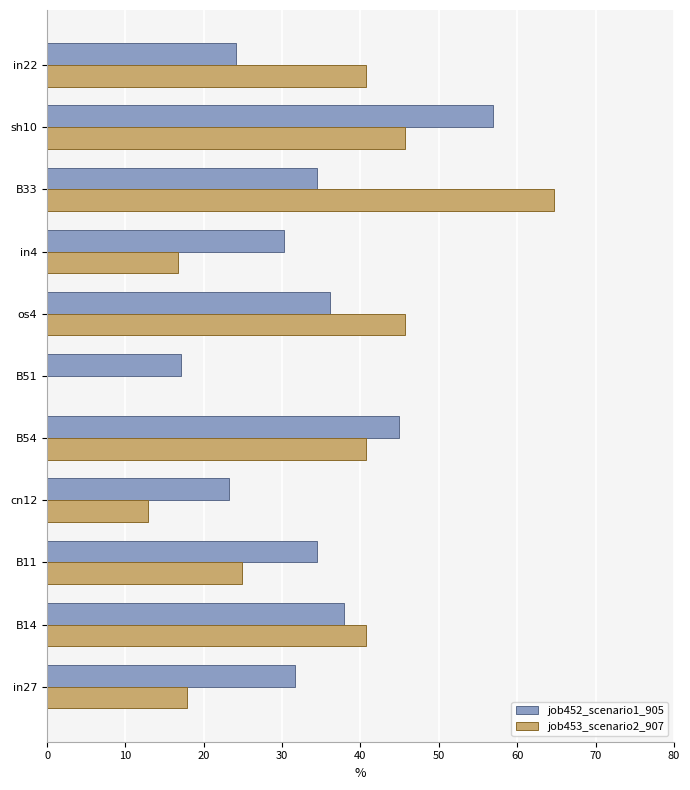

What are all the series names shown in the legend?

job452_scenario1_905, job453_scenario2_907